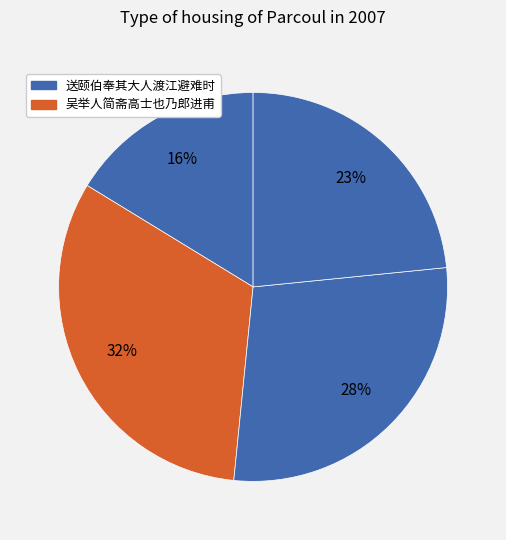

Count the number of slices in the pie.

4